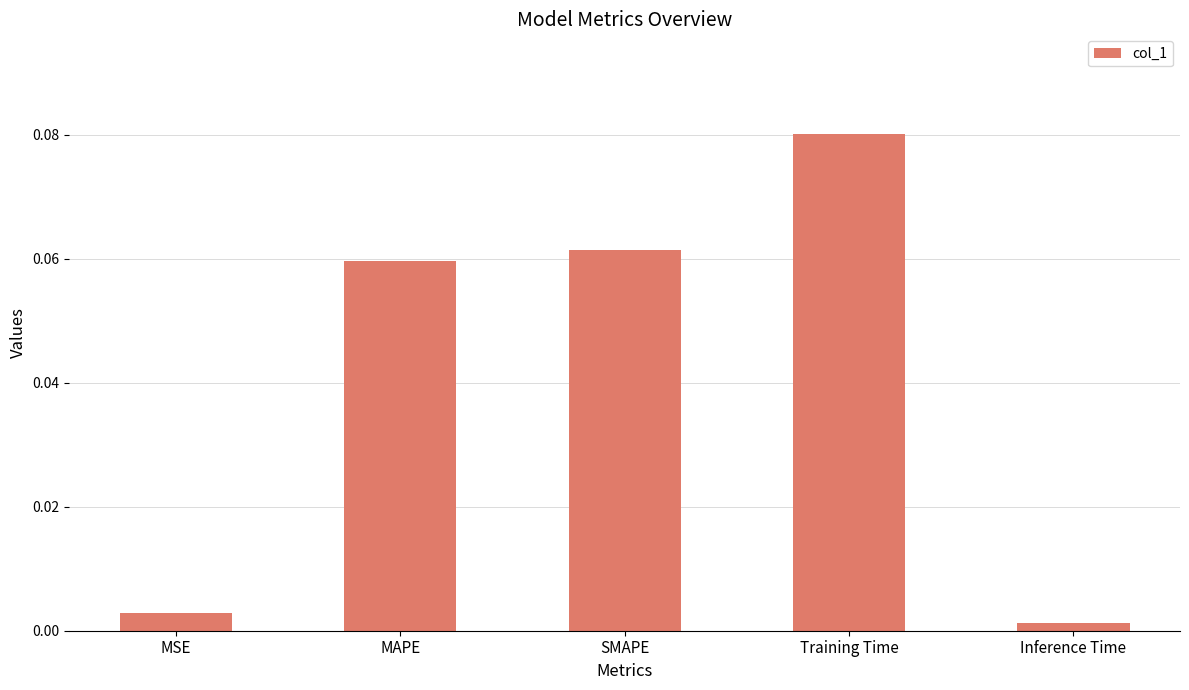

Which category has the highest value across all series?

Training Time